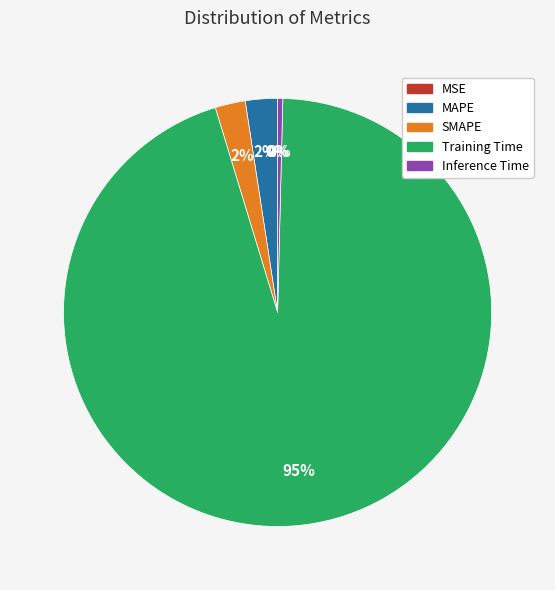

Is SMAPE the majority of the pie?

No